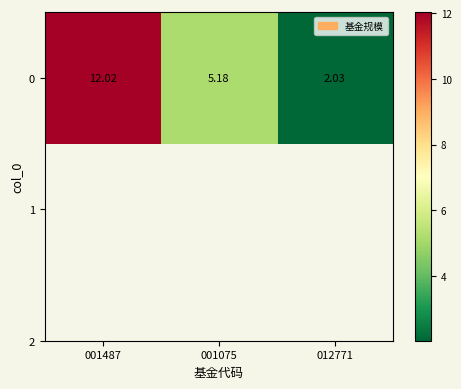

At which category does the chart reach its peak across all series?

001487